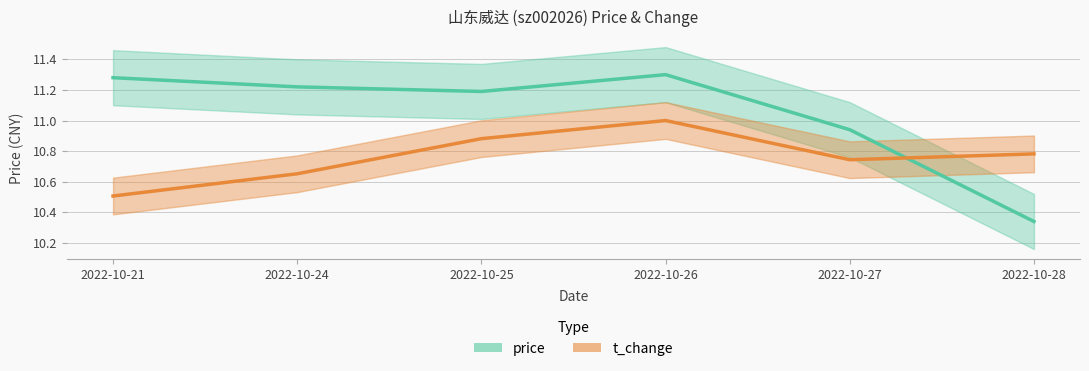

True or false: t_change has more than 2 interior local peaks.

False